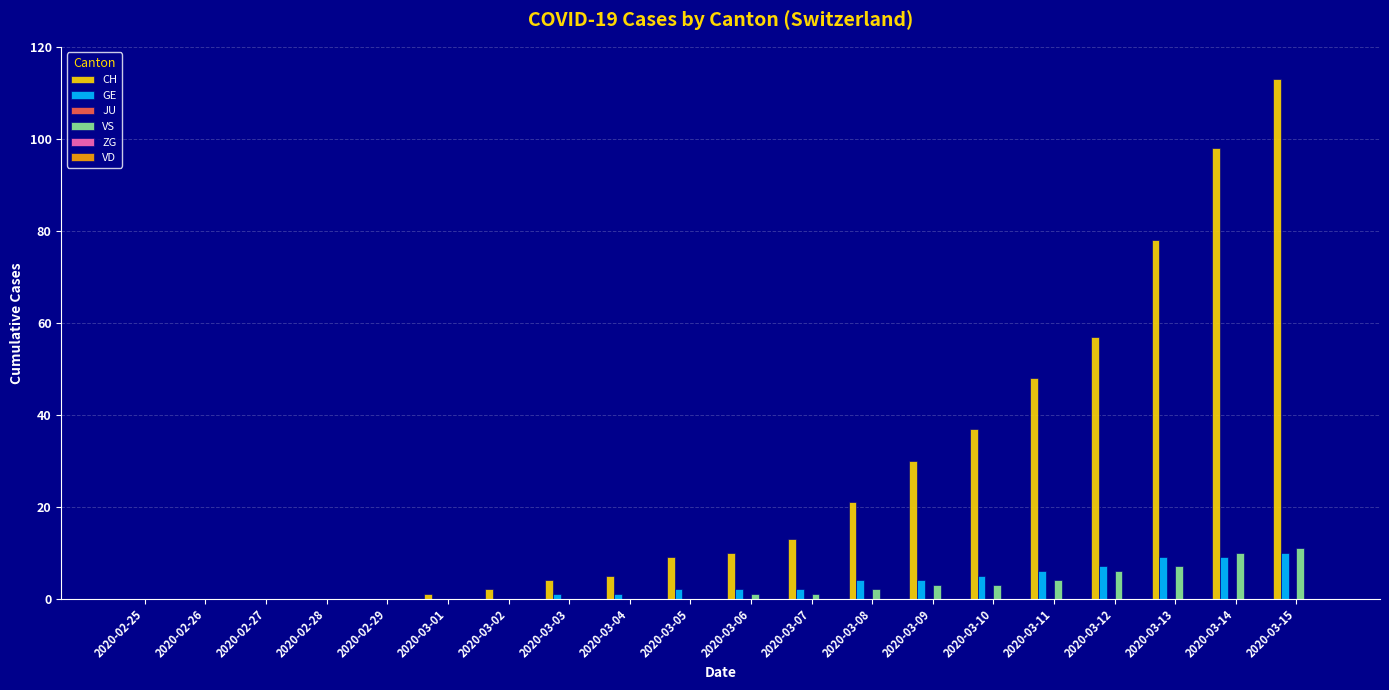

At which category is the sum across all series the highest?

2020-03-15